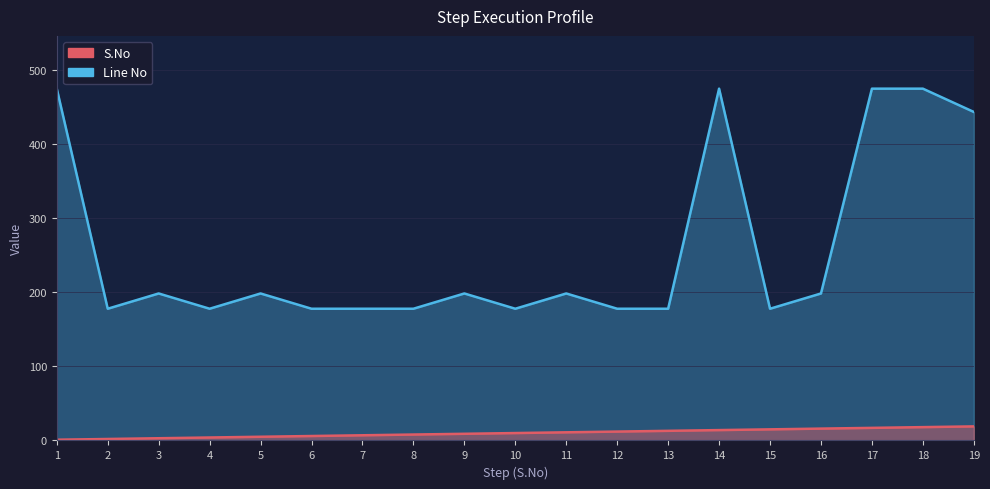

What is the value of the S.No point at the 8th from the left?

8.0